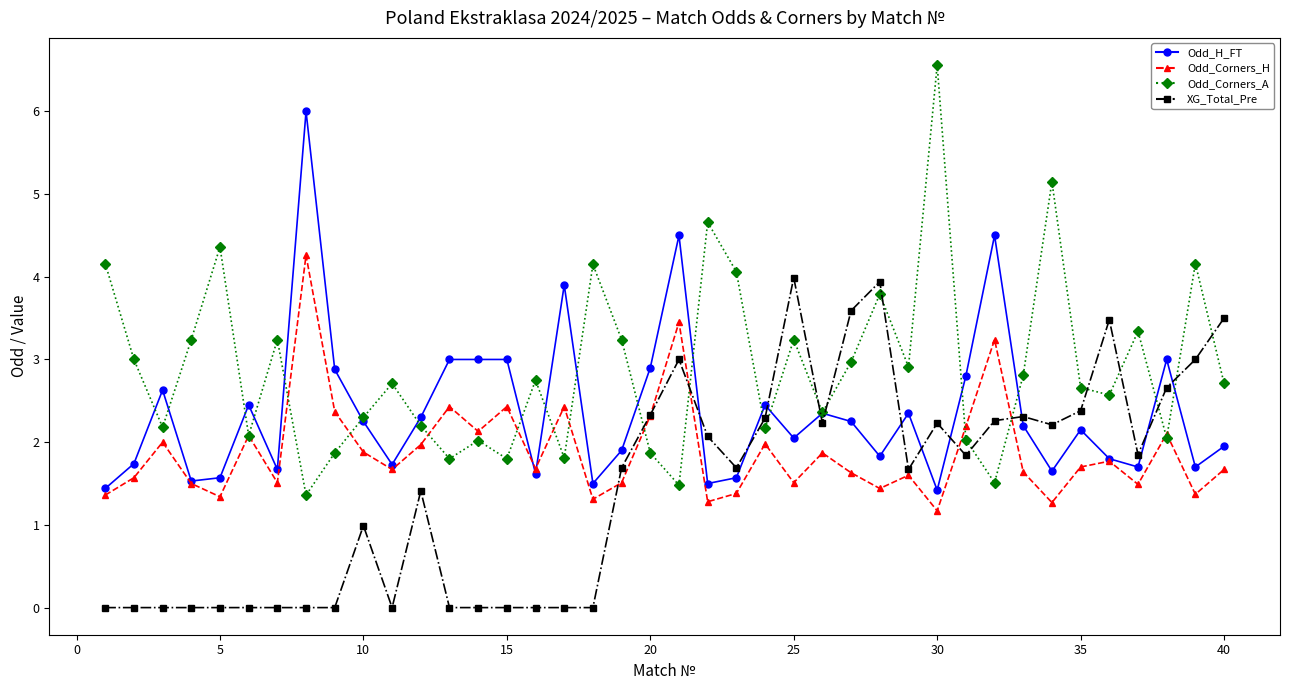

What is the value of the Odd_Corners_H point at the 39th from the left?

1.4